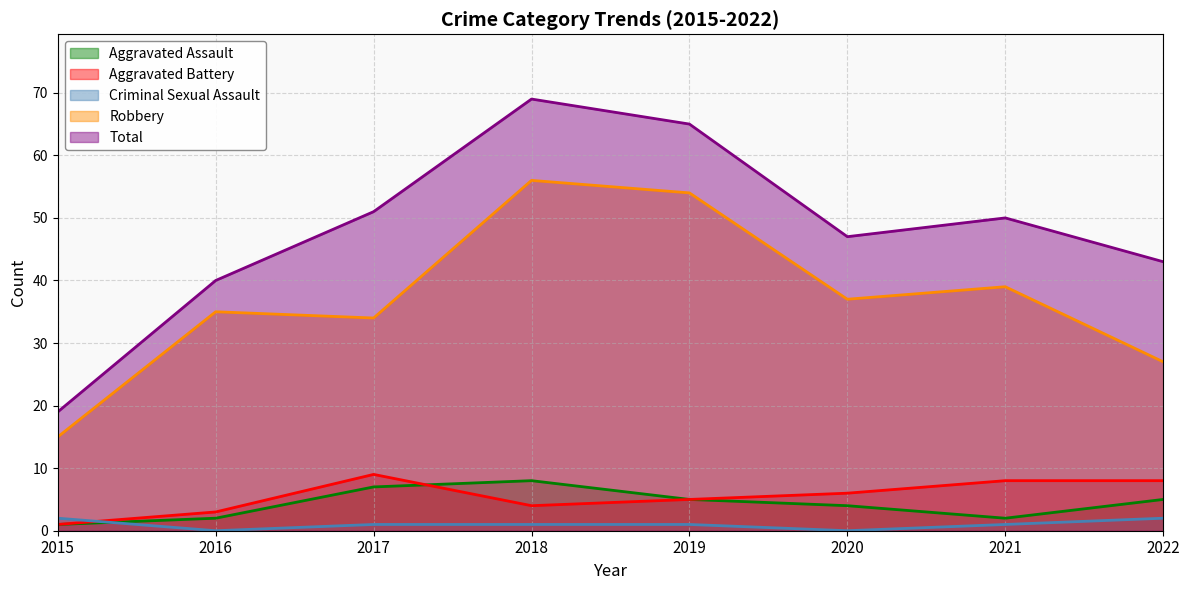

At which label does Aggravated Battery first exceed 6?

2017